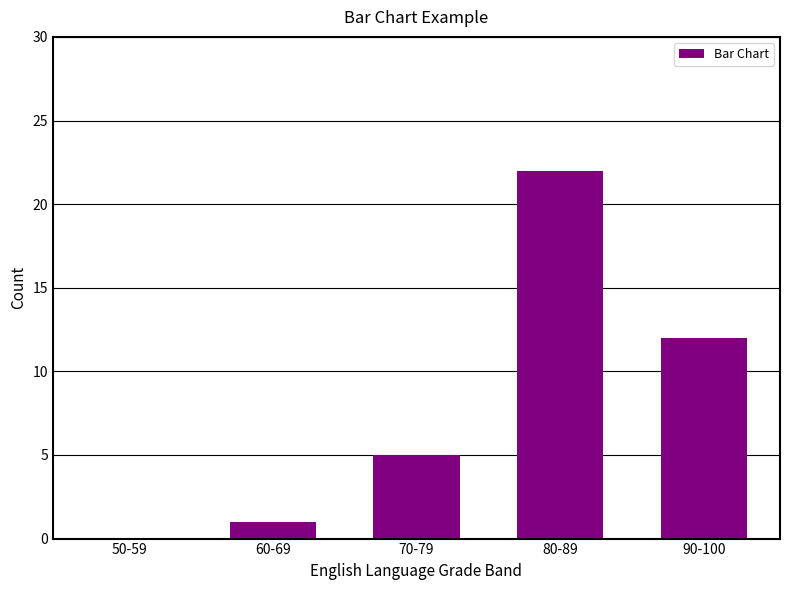

Count the number of categories in the chart.

5